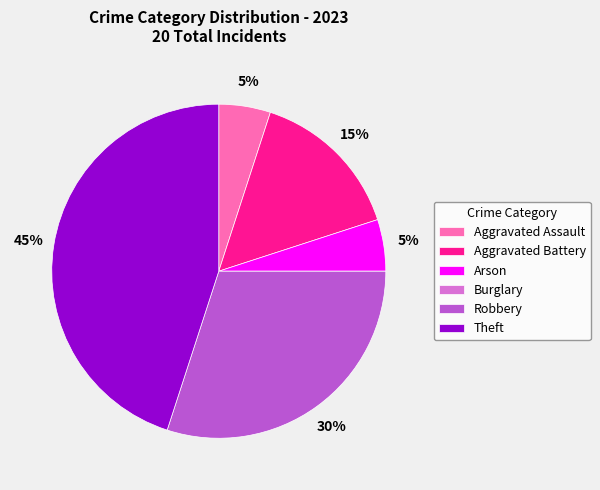

Is the sum of Arson and Robbery greater than half?

No